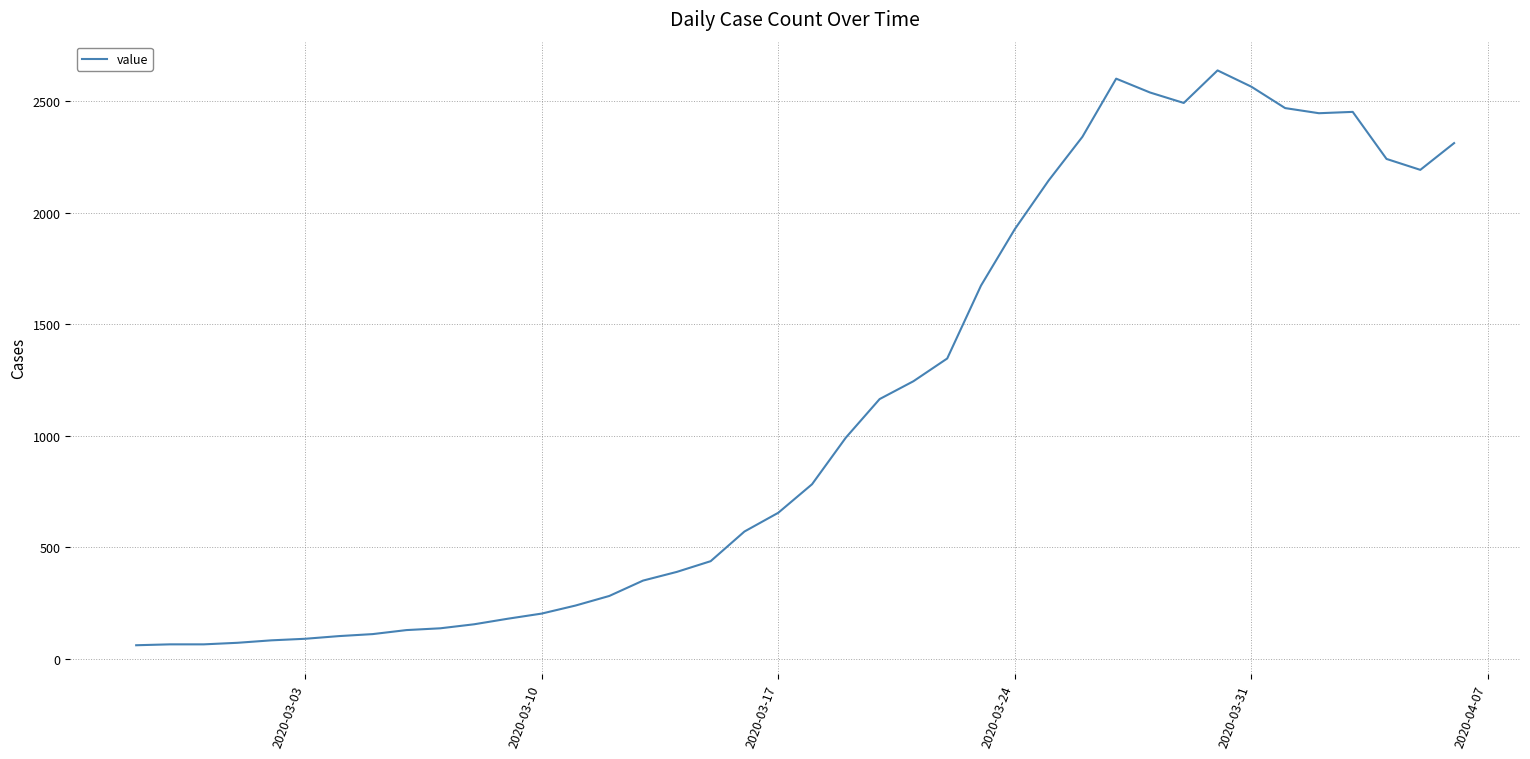

What is the difference between the maximum and minimum values?

2578